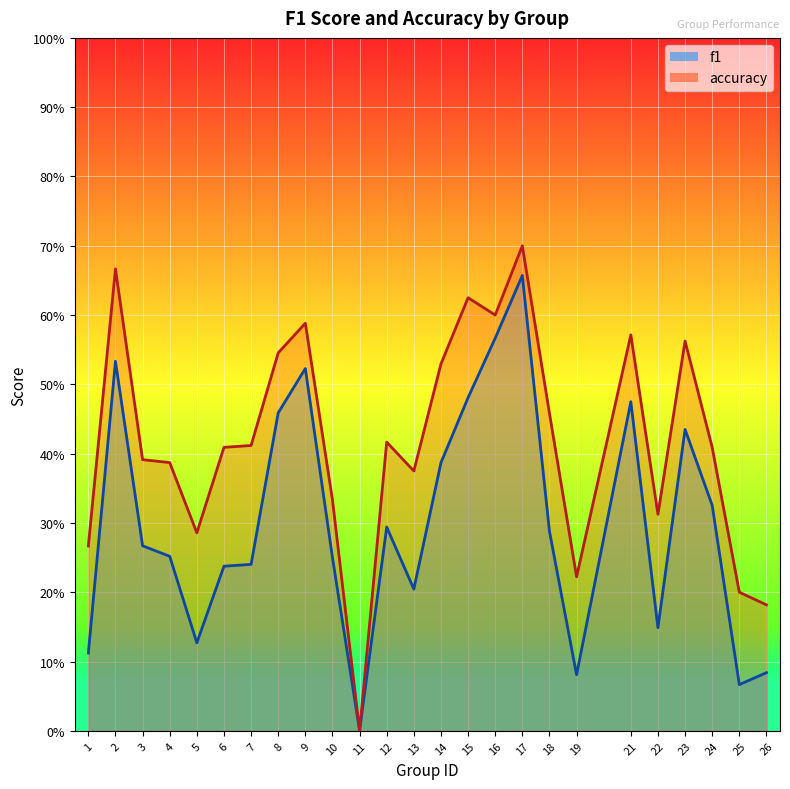

At how many categories does at least one series exceed 0?

24